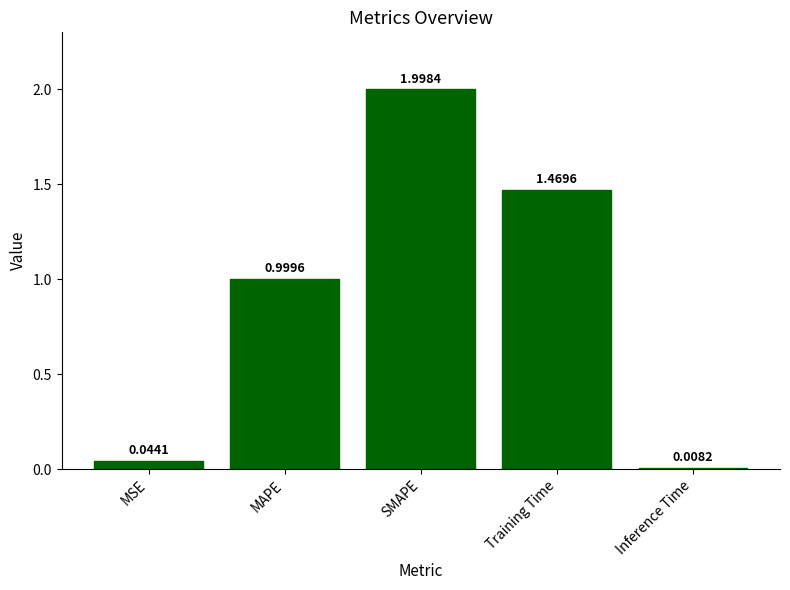

List the labels in order of value, largest first.

SMAPE, Training Time, MAPE, MSE, Inference Time